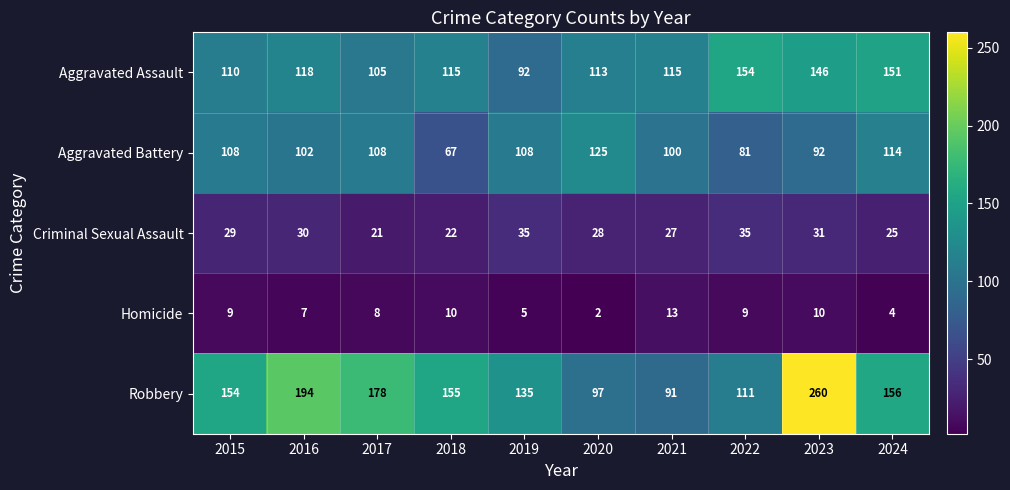

How many series are shown in this chart?

5